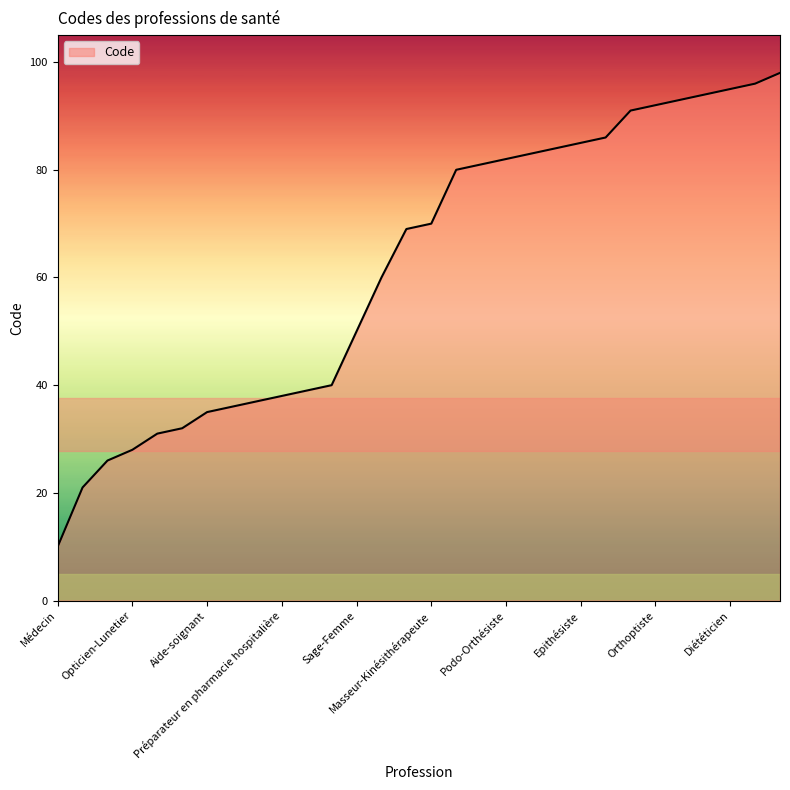

Count the number of data series in this chart.

1